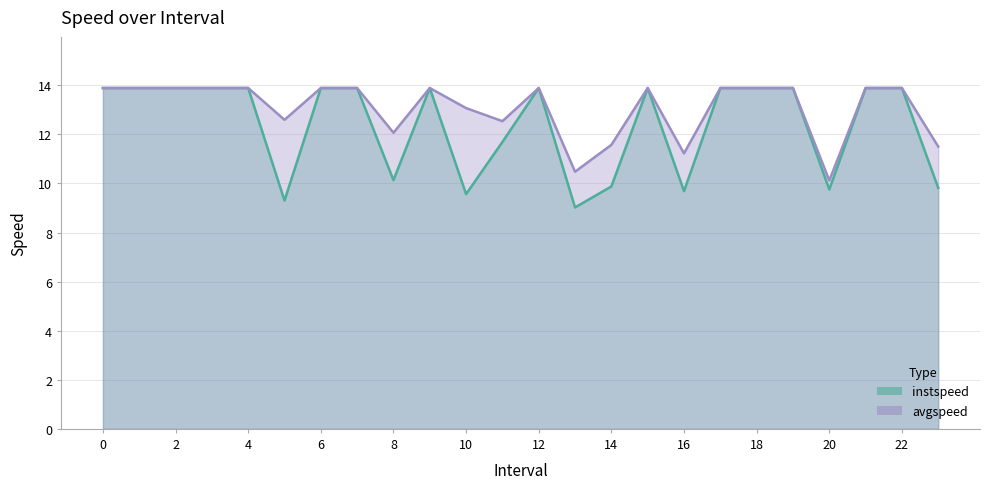

What is the maximum value shown in the chart?

13.9